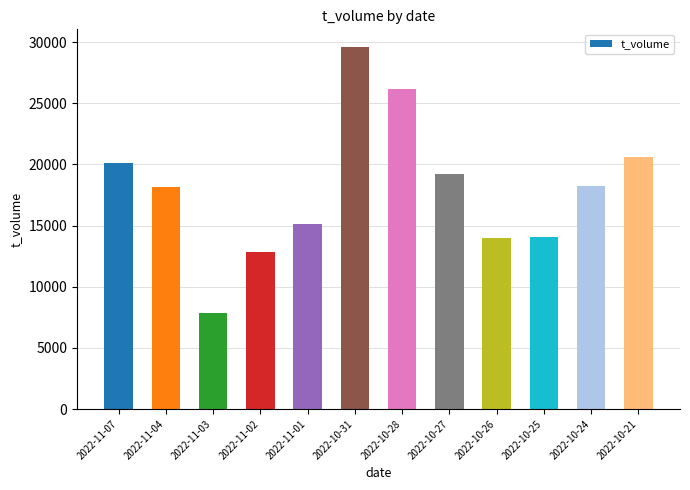

At which category does the chart reach its peak across all series?

2022-10-31